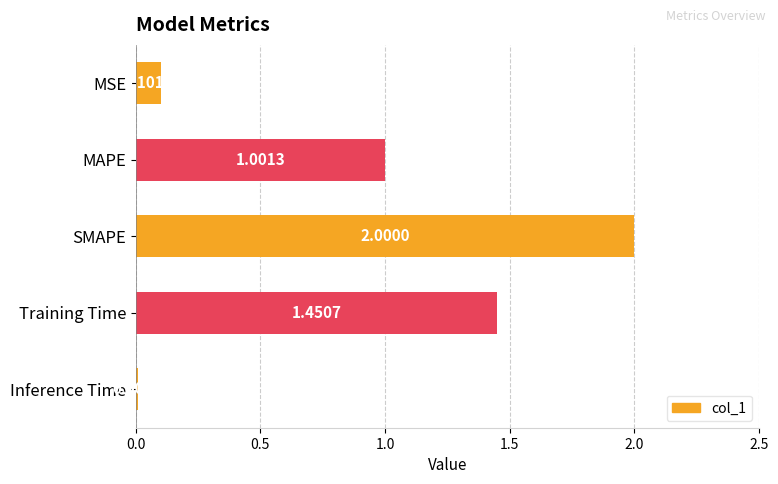

What is the change in value from SMAPE to Inference Time?

-2.0